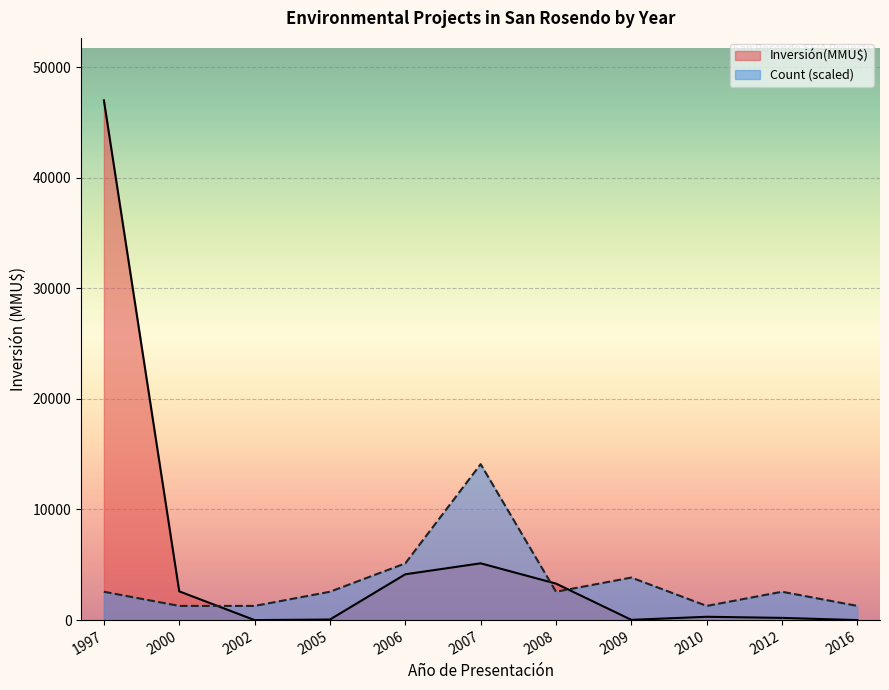

List the series in order of their peak value, lowest first.

Count (scaled), Inversión(MMU$)